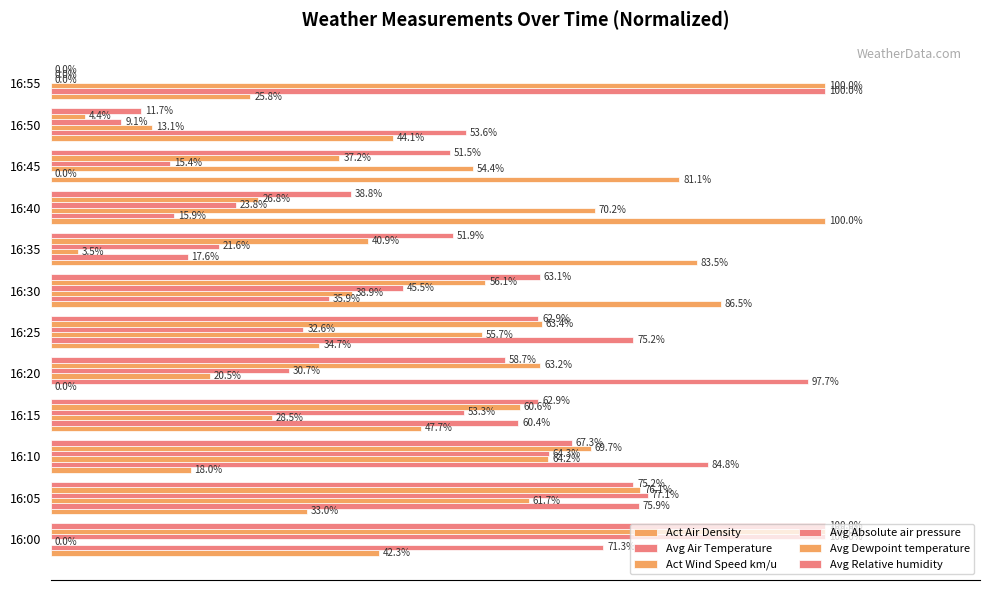

What is the value of the Avg Absolute air pressure bar at the 11th from the left?

9.1